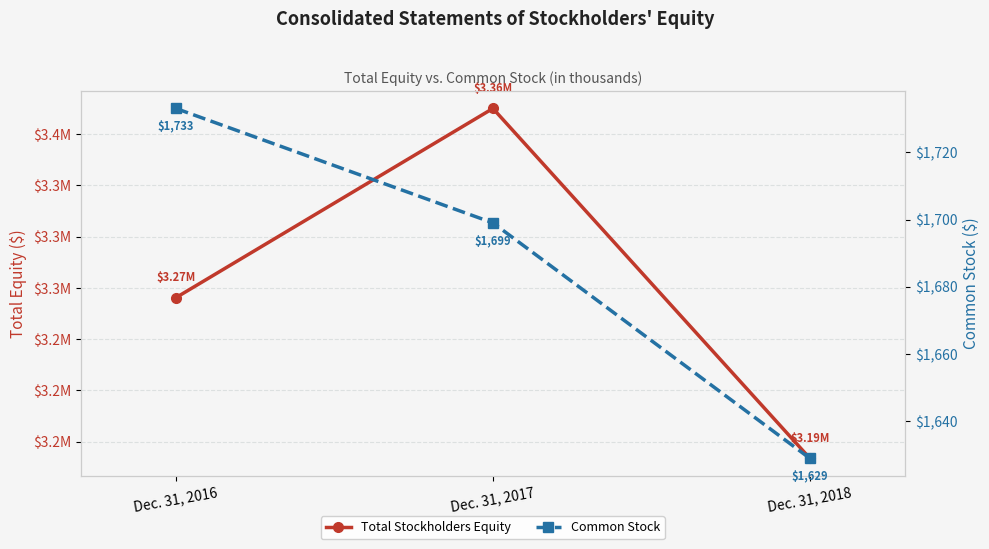

At how many categories does at least one series exceed 1854021?

3